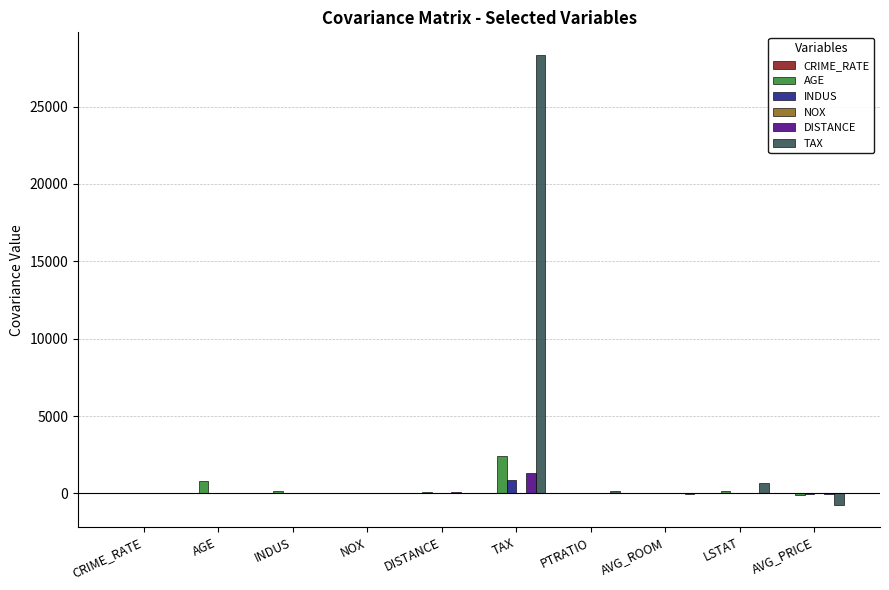

What is the sum of all AGE values?

3461.5